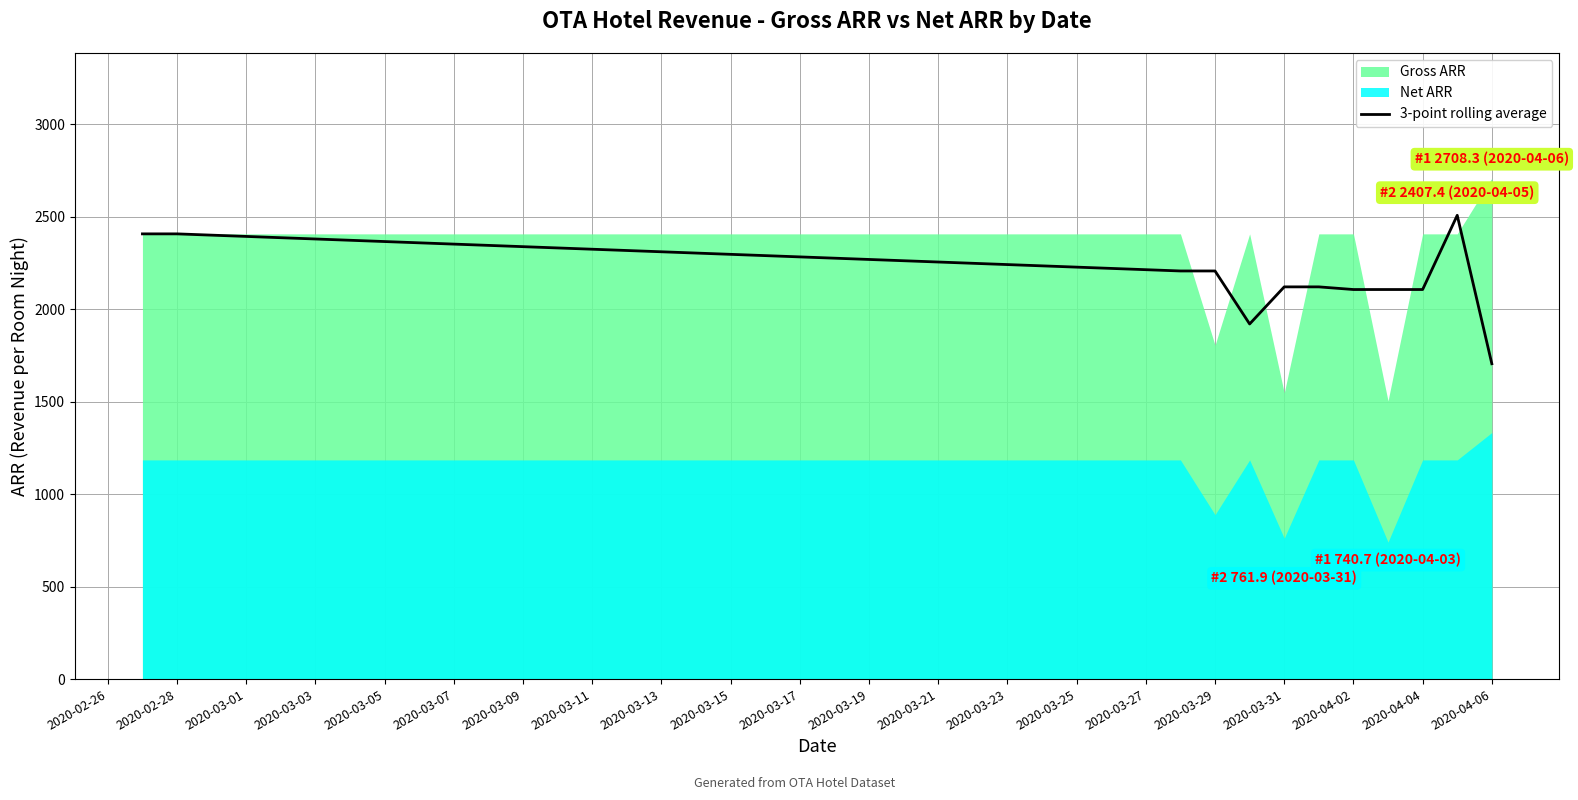

What is the highest value of the 3-point rolling average series?

2507.7